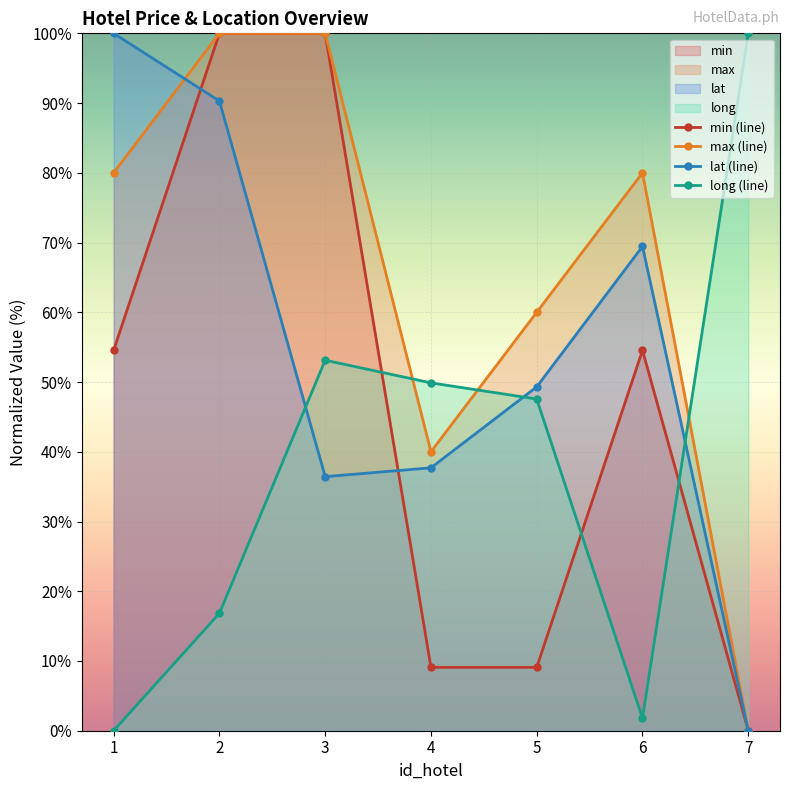

Which category has the highest value across all series?

2